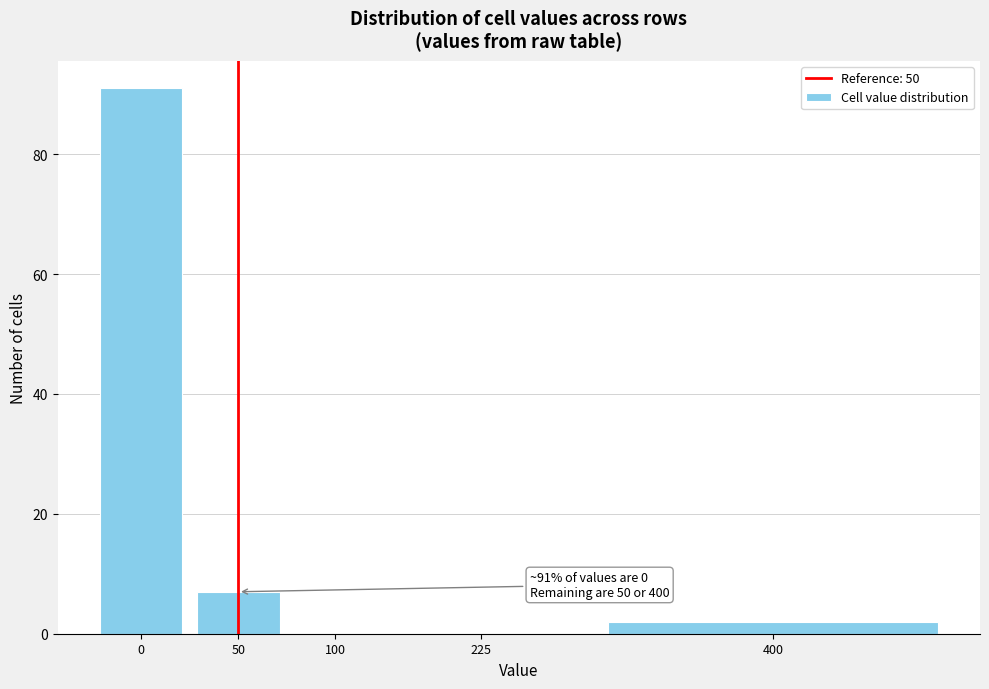

Reading left to right, transcribe all the data shown in this chart.

0=91	50=7	100=0	225=0	400=2